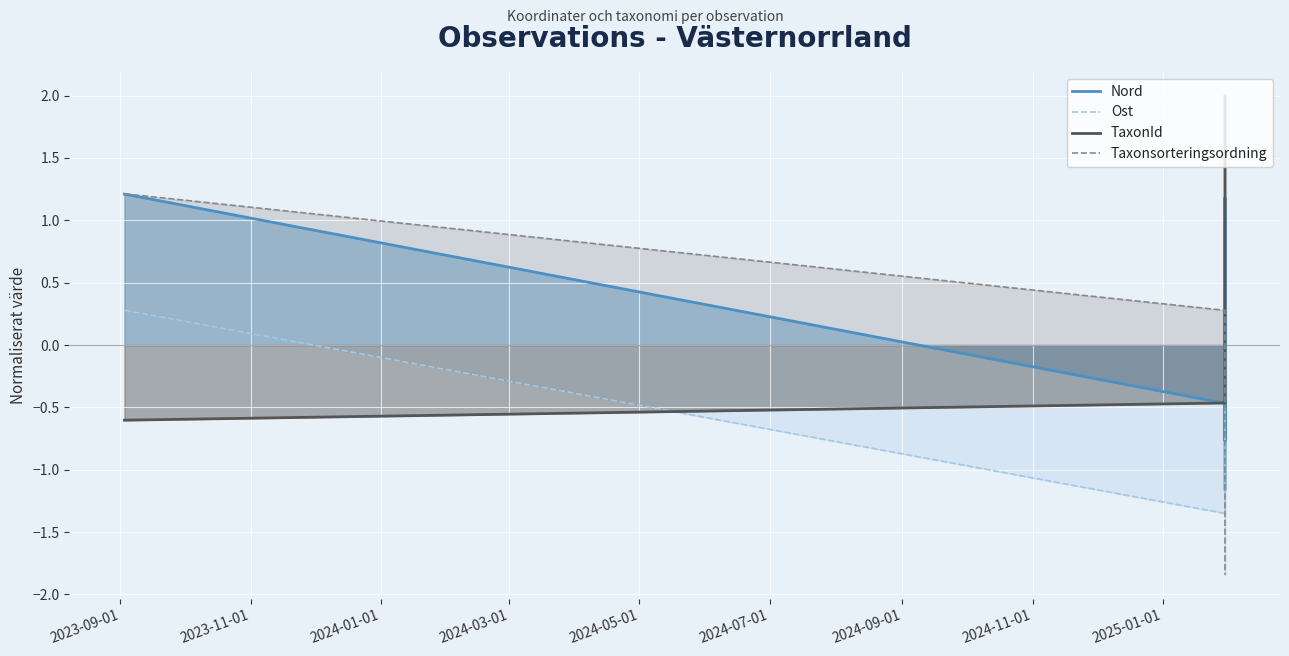

What is the difference between the maximum and second lowest values in the Nord series?

2.0